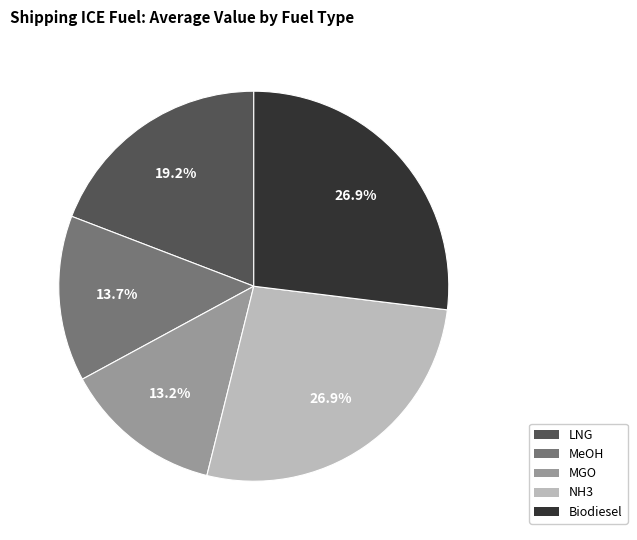

To the nearest percent, what is the difference between the MeOH and MGO slice percentages?

1%